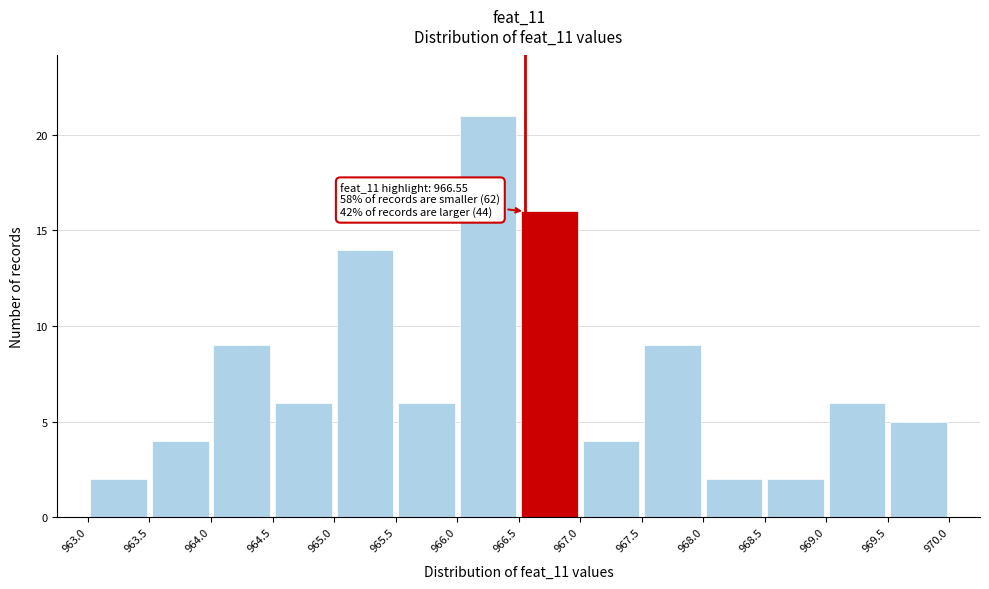

Which range on the x-axis has the tallest bar?

966.0 to 966.5